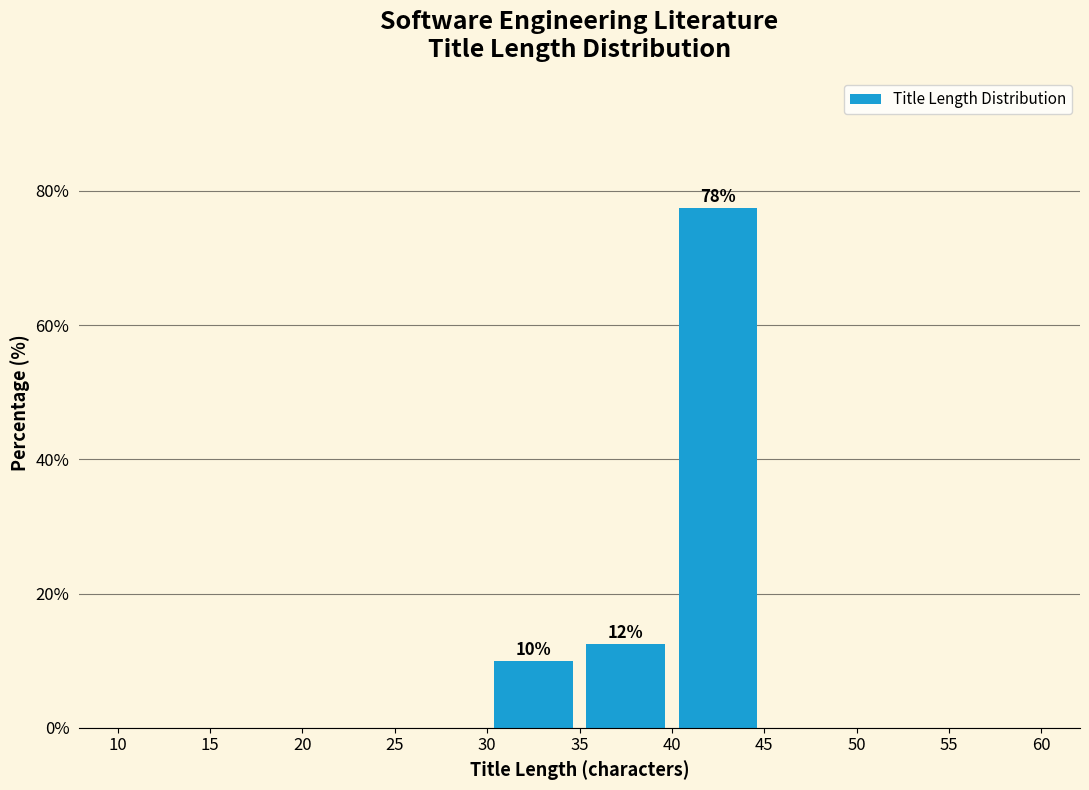

Which range on the x-axis has the tallest bar?

40 to 45